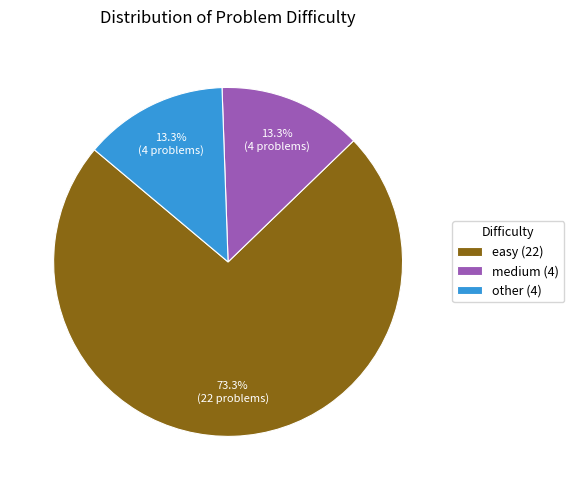

What is the majority slice?

easy